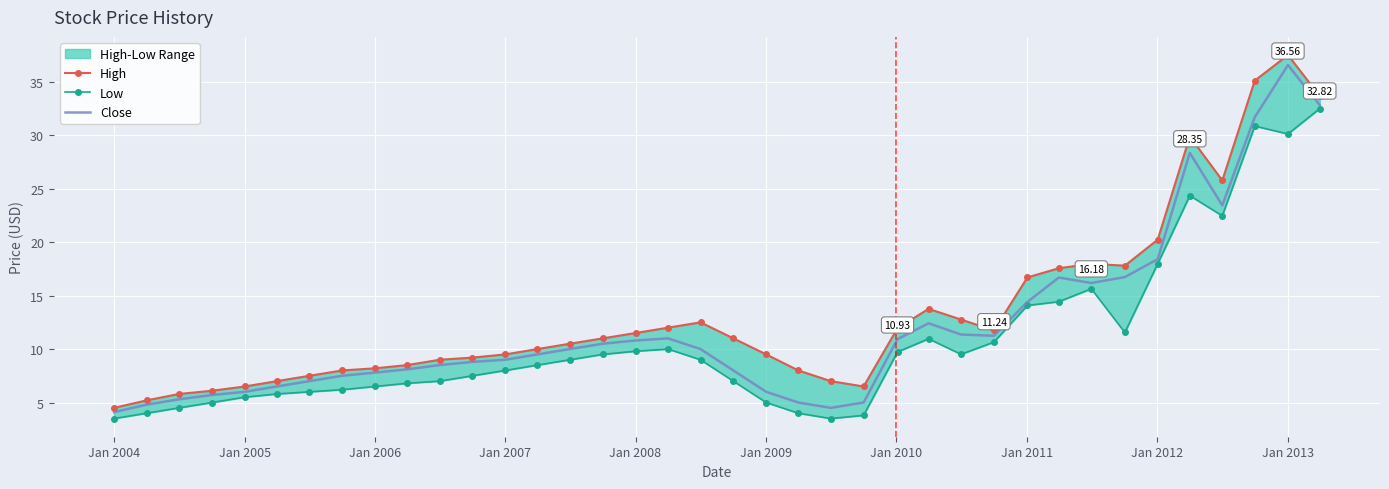

Reading left to right, extract all data points from this chart.

High: 4.5	5.2	5.8	6.1	6.5	7.0	7.5	8.0	8.2	8.5	9.0	9.2	9.5	10.0	10.5	11.0	11.5	12.0	12.5	11.0	9.5	8.0	7.0	6.5	11.9	13.8	12.8	11.7	16.7	17.6	18.0	17.8	20.2	29.9	25.8	35.1	37.5	33.7
Low: 3.5	4.0	4.5	5.0	5.5	5.8	6.0	6.2	6.5	6.8	7.0	7.5	8.0	8.5	9.0	9.5	9.8	10.0	9.0	7.0	5.0	4.0	3.5	3.8	9.7	11.0	9.5	10.7	14.1	14.4	15.6	11.6	18.0	24.4	22.5	30.9	30.1	32.5
Close: 4.1	4.8	5.3	5.7	6.0	6.5	7.0	7.5	7.8	8.1	8.5	8.8	9.0	9.5	10.0	10.5	10.8	11.0	10.0	8.0	6.0	5.0	4.5	5.0	10.9	12.4	11.4	11.2	14.4	16.7	16.2	16.7	18.4	28.4	23.4	31.7	36.6	32.8